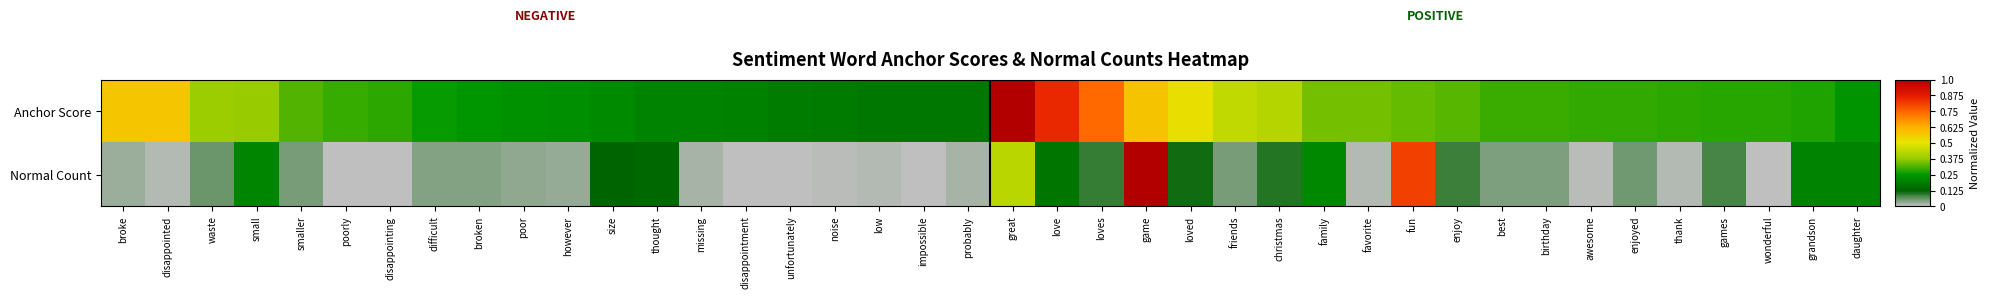

Reading right to left, transcribe all the data shown in this chart.

Anchor Score: daughter=0.2	grandson=0.3	wonderful=0.3	games=0.3	thank=0.3	enjoyed=0.3	awesome=0.3	birthday=0.3	best=0.3	enjoy=0.3	fun=0.3	favorite=0.3	family=0.3	christmas=0.4	friends=0.4	loved=0.5	game=0.6	loves=0.7	love=0.9	great=1.0	probably=0.2	impossible=0.2	low=0.2	noise=0.2	unfortunately=0.2	disappointment=0.2	missing=0.2	thought=0.2	size=0.2	however=0.2	poor=0.2	broken=0.2	difficult=0.3	disappointing=0.3	poorly=0.3	smaller=0.3	small=0.4	waste=0.4	disappointed=0.6	broke=0.6
Normal Count: daughter=0.2	grandson=0.2	wonderful=0.0	games=0.1	thank=0.0	enjoyed=0.1	awesome=0.0	birthday=0.0	best=0.0	enjoy=0.1	fun=0.8	favorite=0.0	family=0.2	christmas=0.1	friends=0.0	loved=0.1	game=1.0	loves=0.1	love=0.2	great=0.4	probably=0.0	impossible=0.0	low=0.0	noise=0.0	unfortunately=0.0	disappointment=0.0	missing=0.0	thought=0.1	size=0.1	however=0.0	poor=0.0	broken=0.0	difficult=0.0	disappointing=0.0	poorly=0.0	smaller=0.1	small=0.2	waste=0.1	disappointed=0.0	broke=0.0